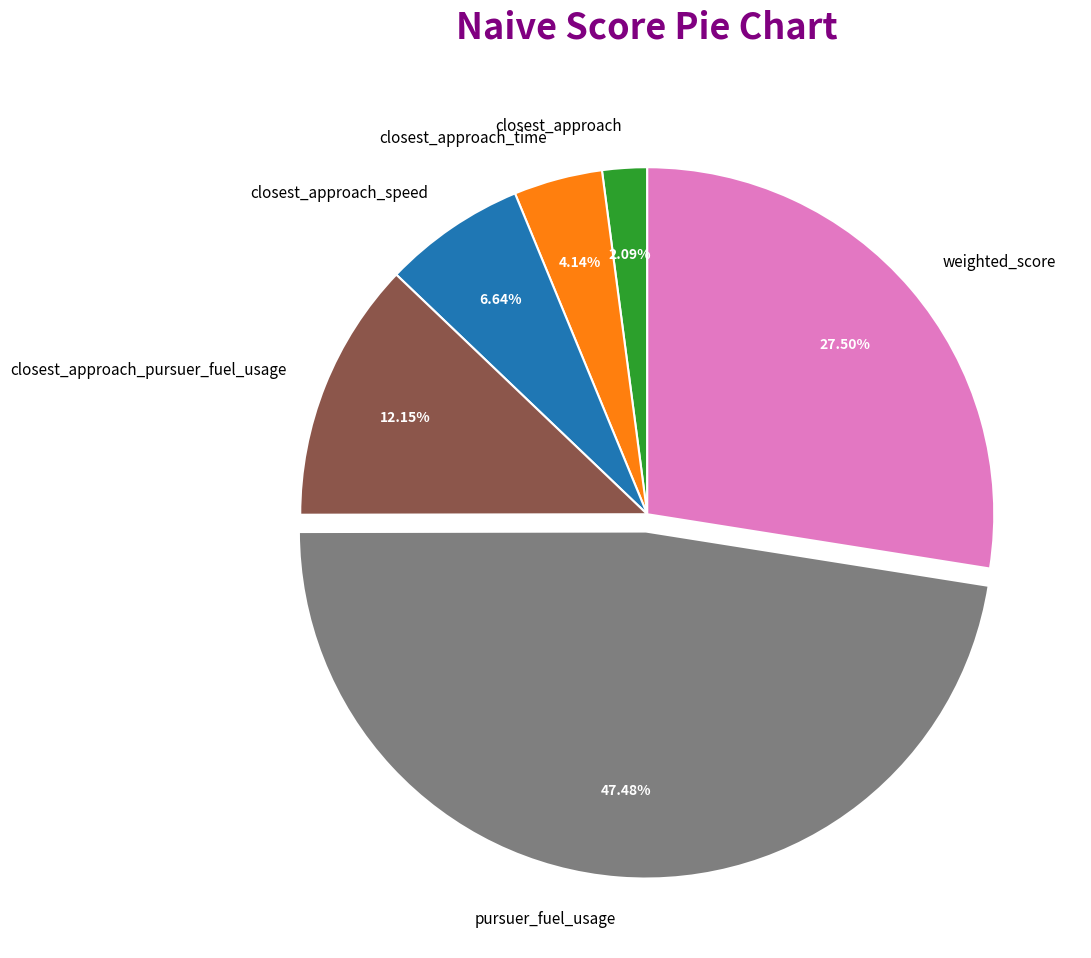

To the nearest percent, what is the combined percentage of closest_approach_pursuer_fuel_usage and closest_approach_speed?

19%